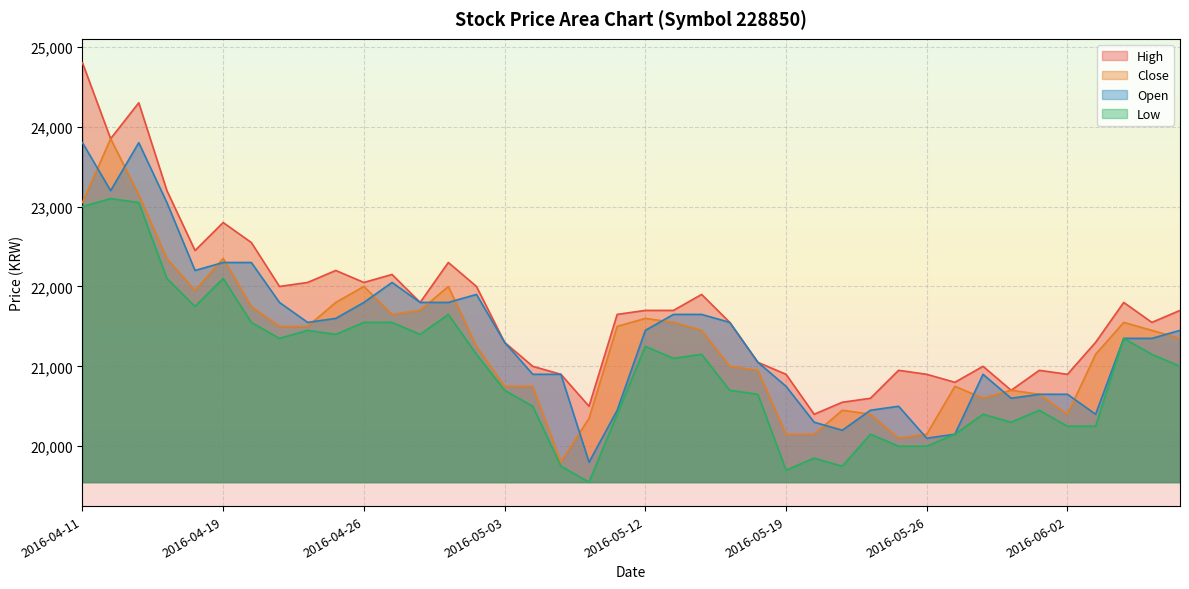

True or false: Low and Close cross at least once.

False